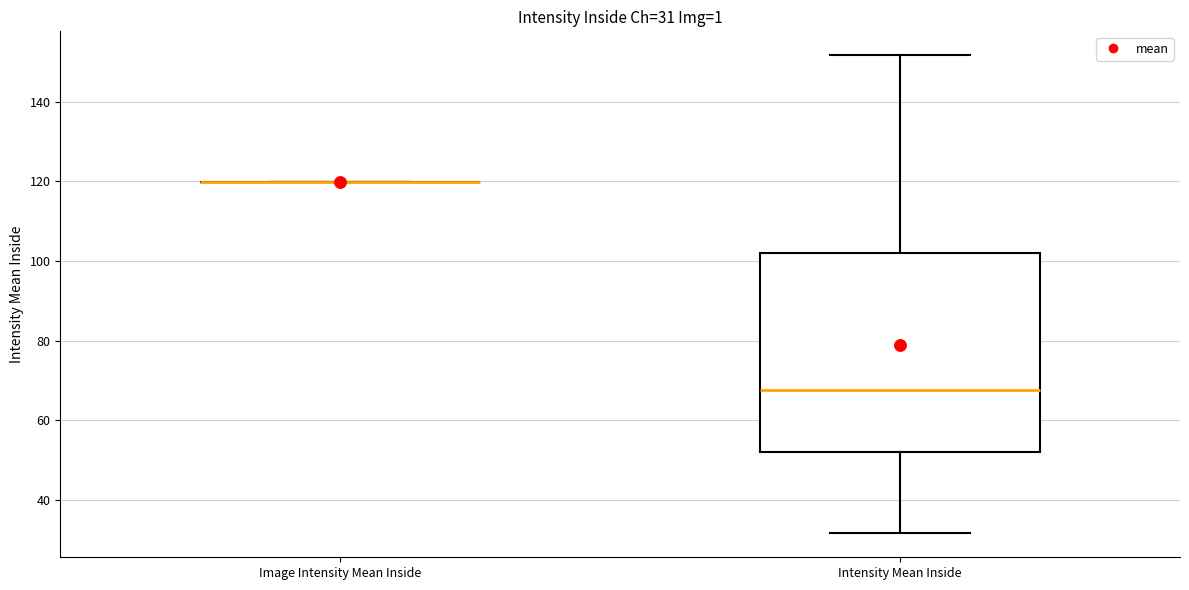

Comparing the boxes themselves (not the whiskers), which one is the tallest?

Intensity Mean Inside